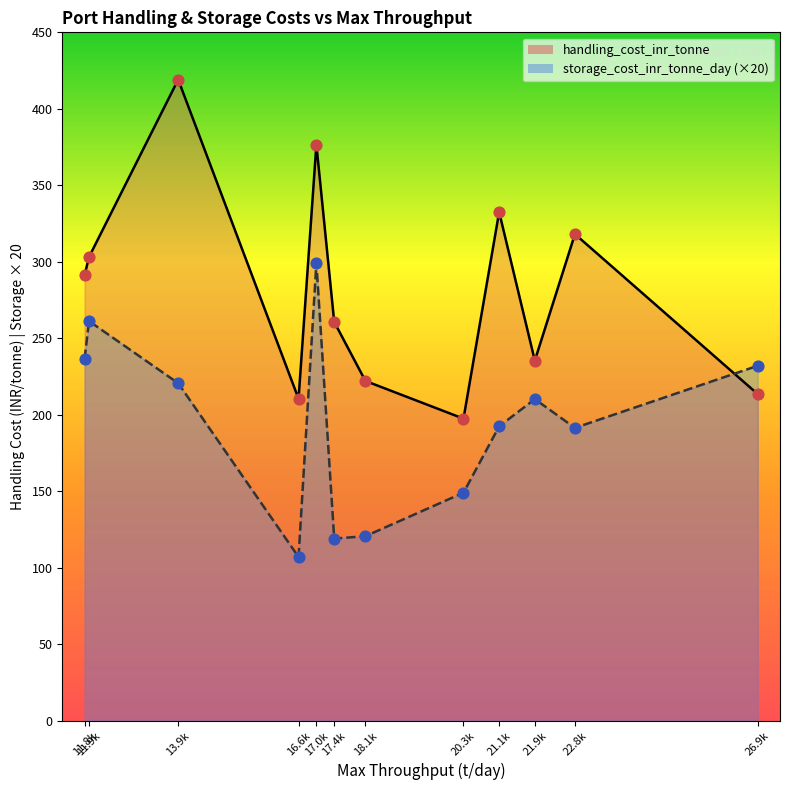

Is the value of storage_cost_inr_tonne_day at 21100 greater than the value of handling_cost_inr_tonne at 22800?

No